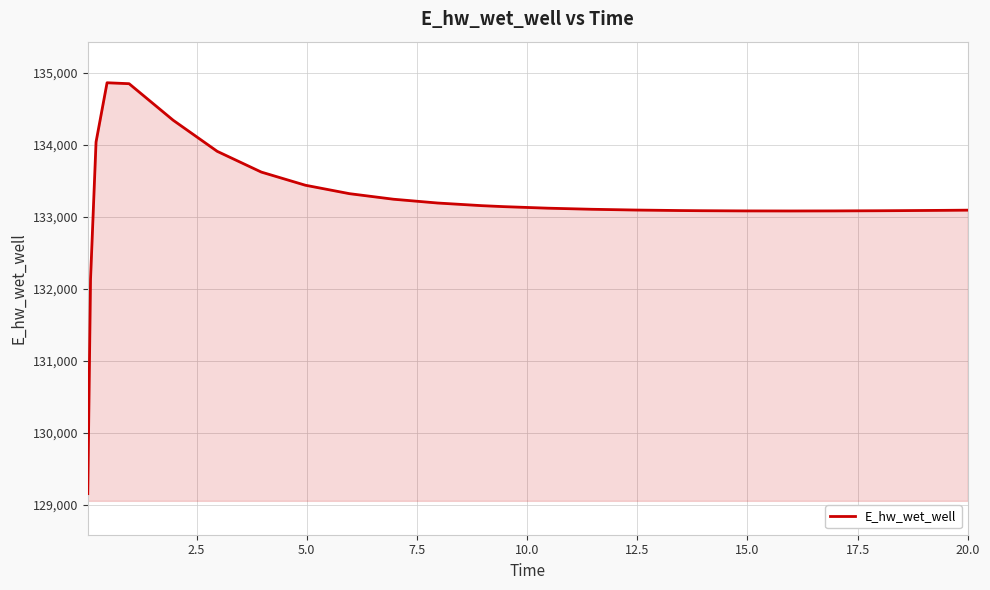

What is the maximum value shown in the chart?

134865.4